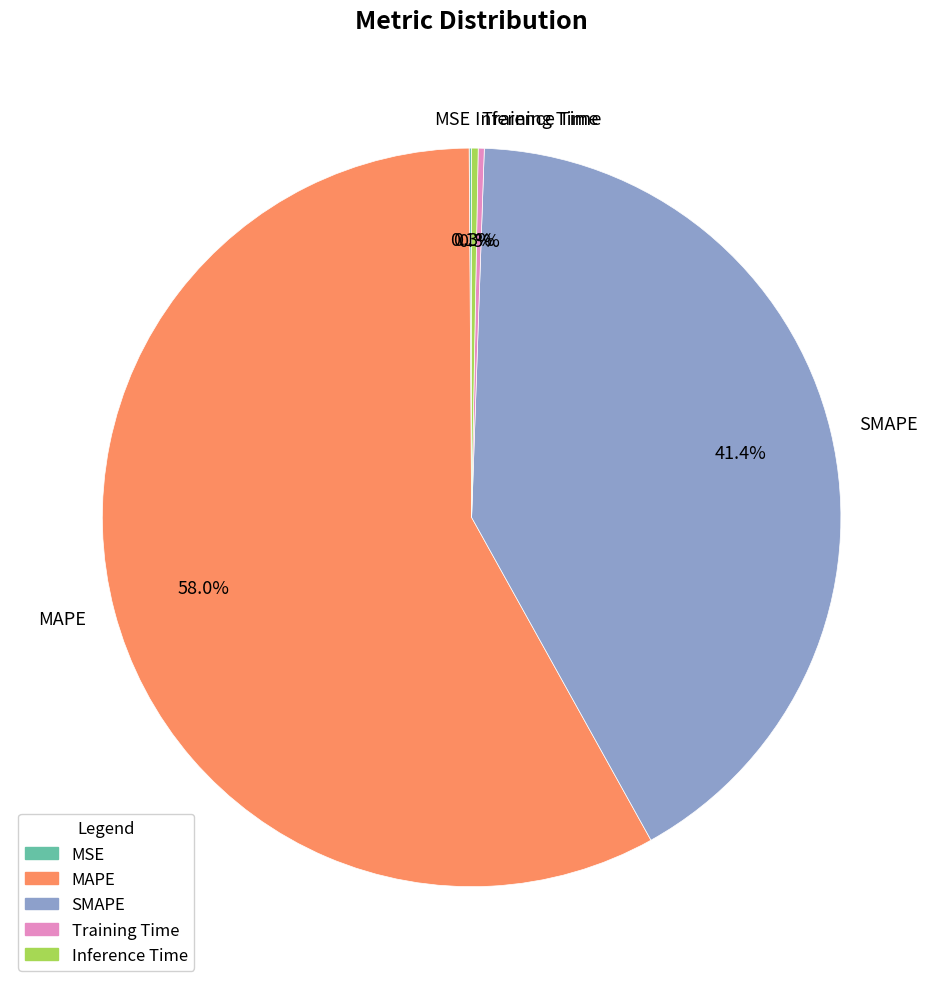

What percentage is NOT represented by Inference Time?

99.7%